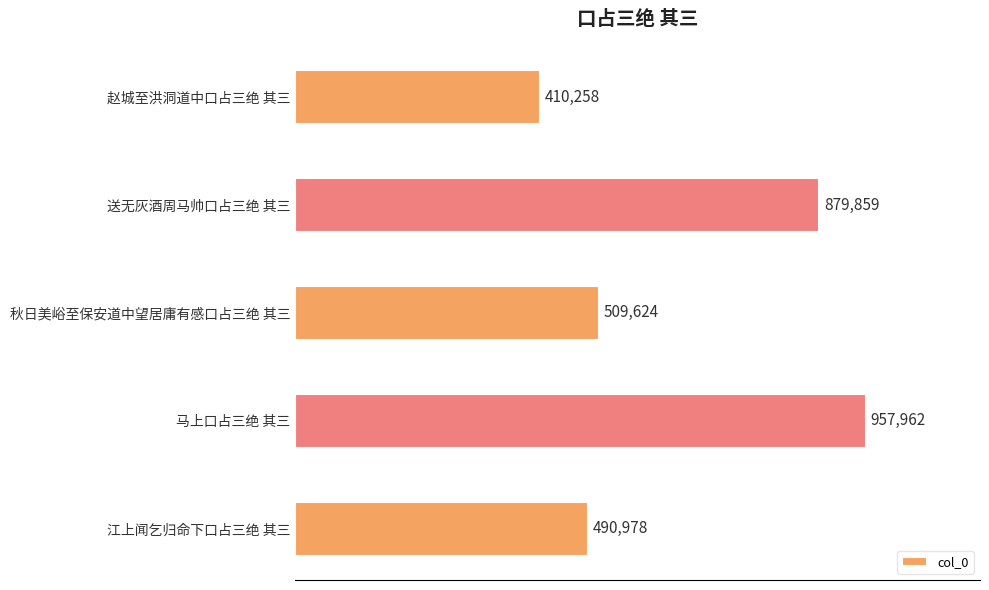

Does the chart contain any negative values?

No